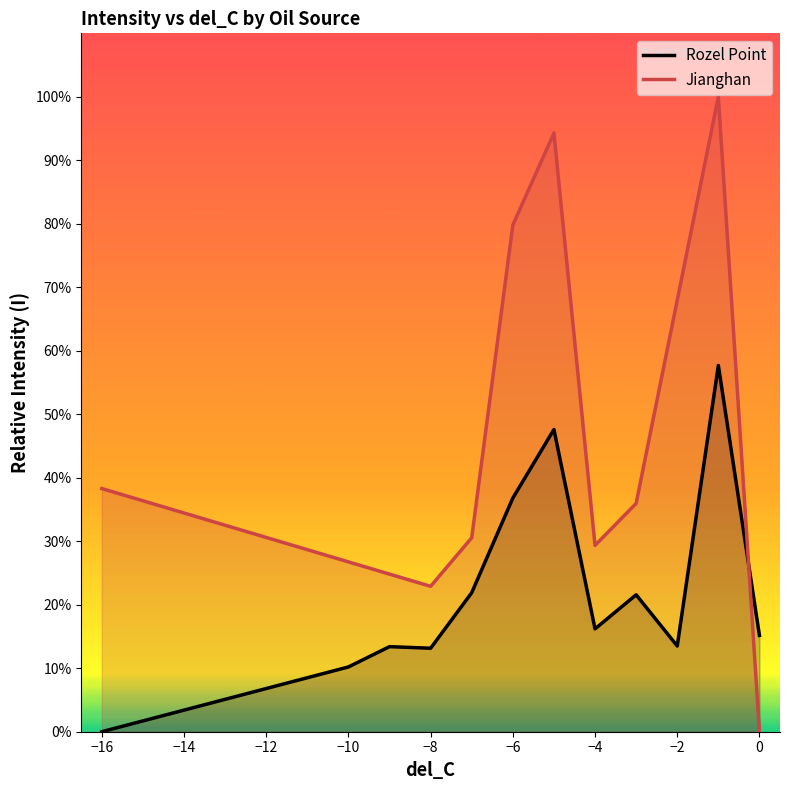

How many interior local valleys does the Jianghan series have?

2